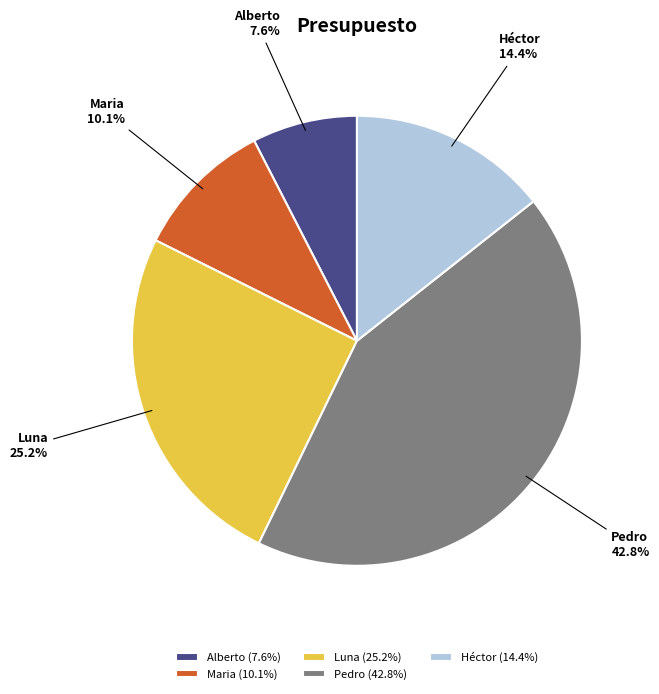

Combined, what portion of the pie is Maria and Luna?

35.3%